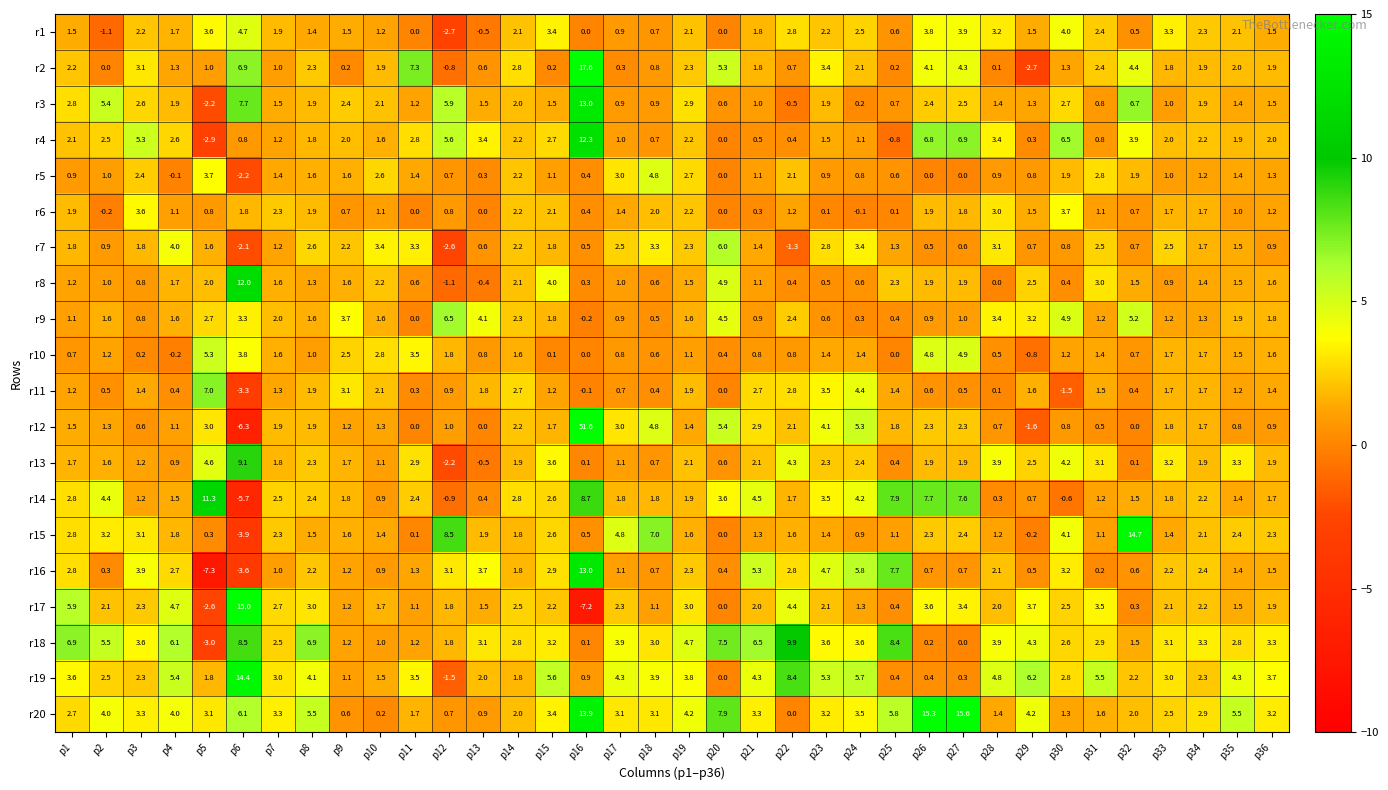

What is the sum of the r19 values at p4 and p36?

9.1